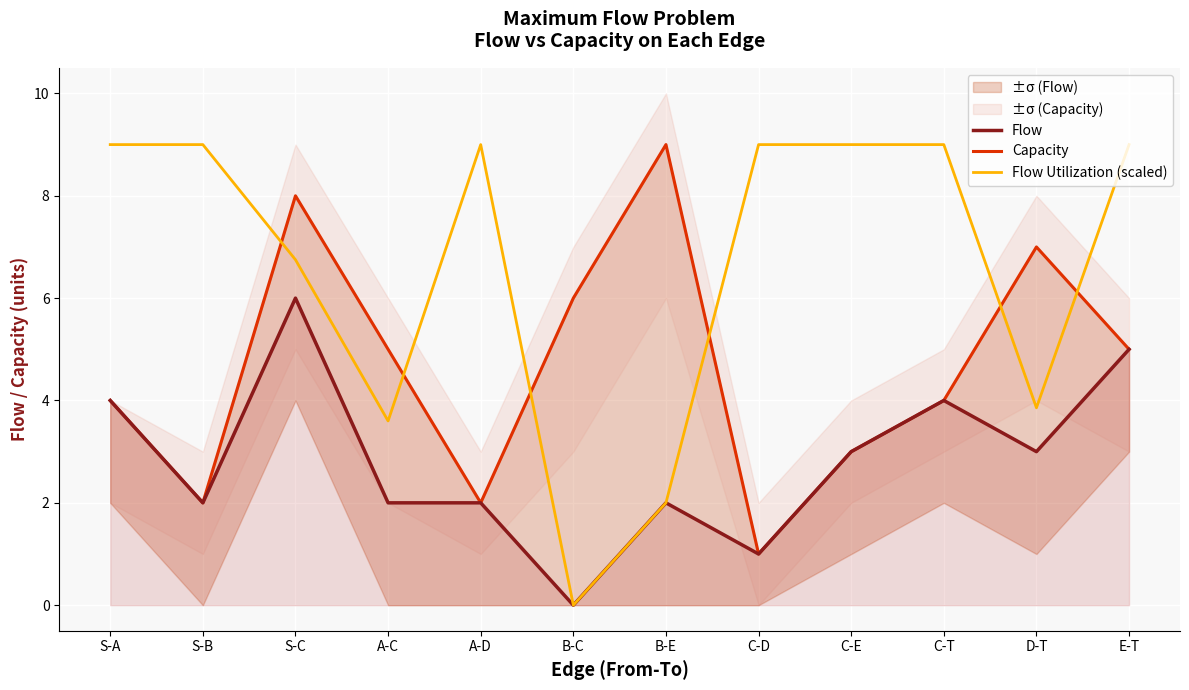

At which category is the sum across all series the highest?

S-C